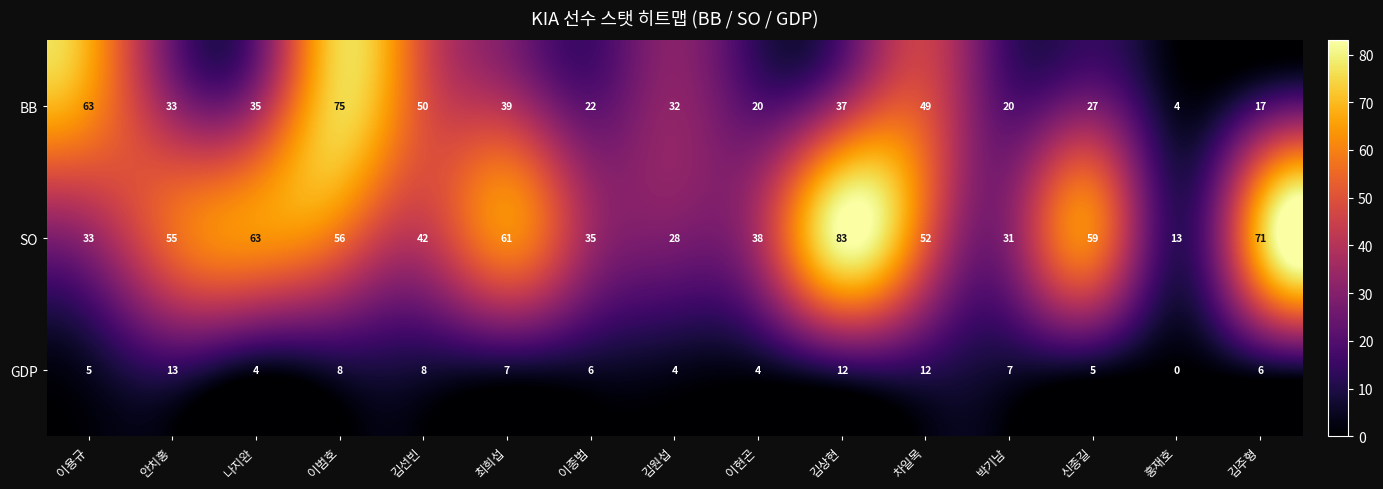

How many series are shown in this chart?

3